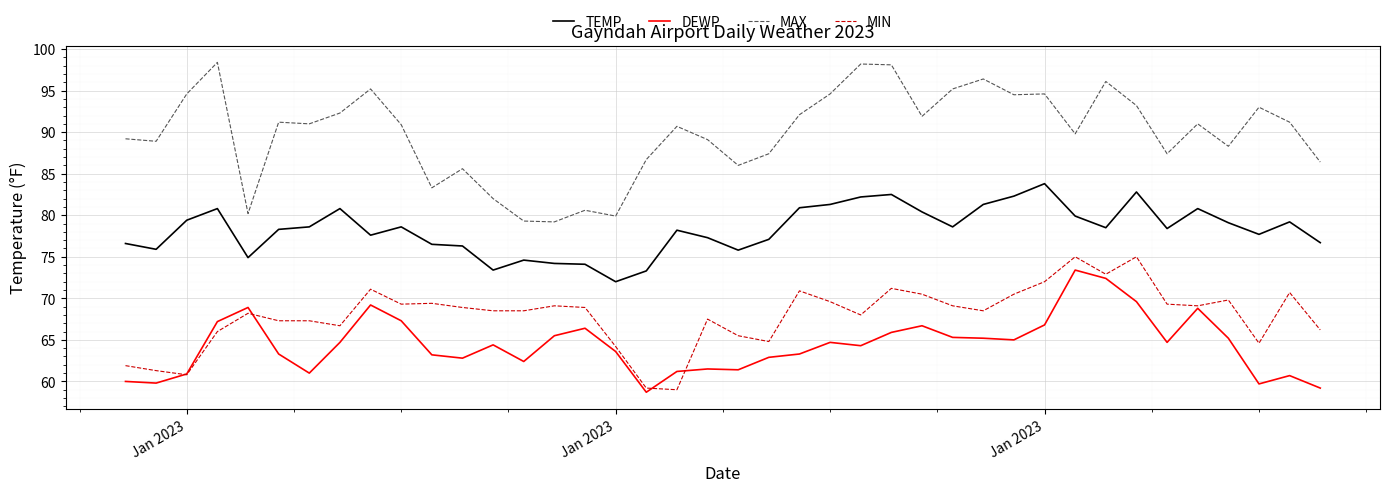

Which series has the widest spread of values?

MAX